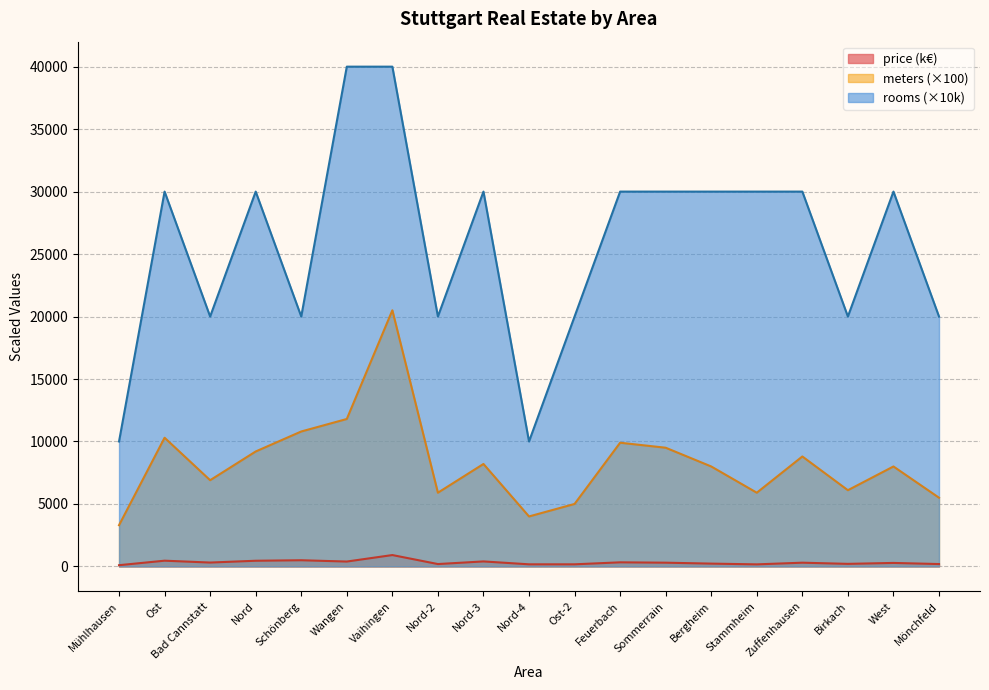

At which label does avg_meters reach its minimum?

Mühlhausen